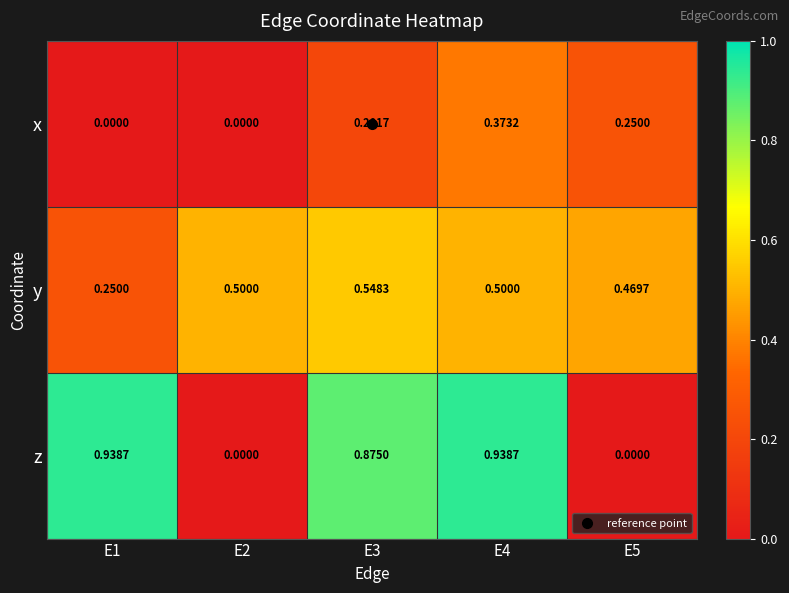

What is the total value across all series at E5?

0.7